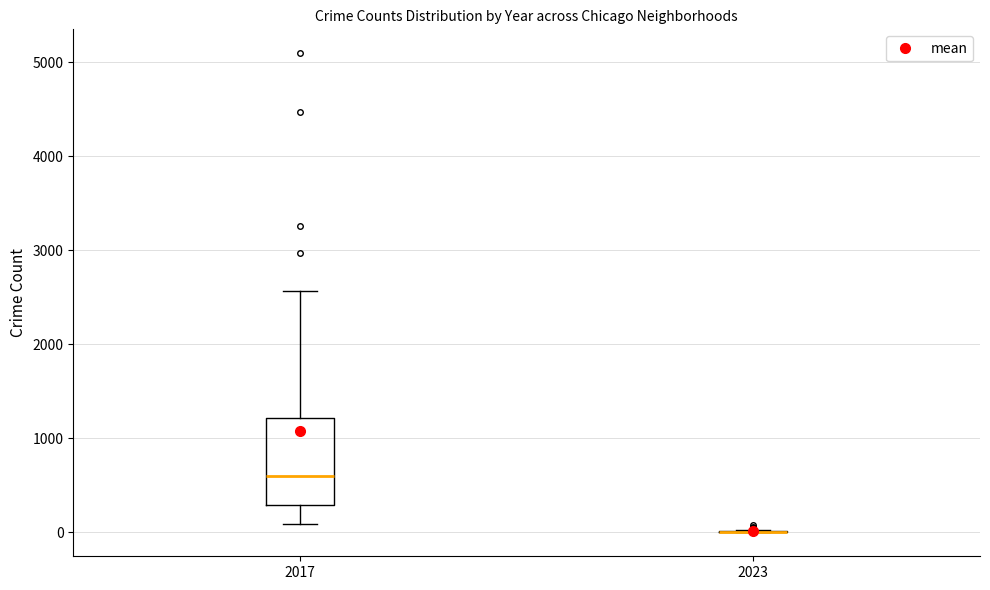

Comparing the boxes themselves (not the whiskers), which one is the tallest?

2017